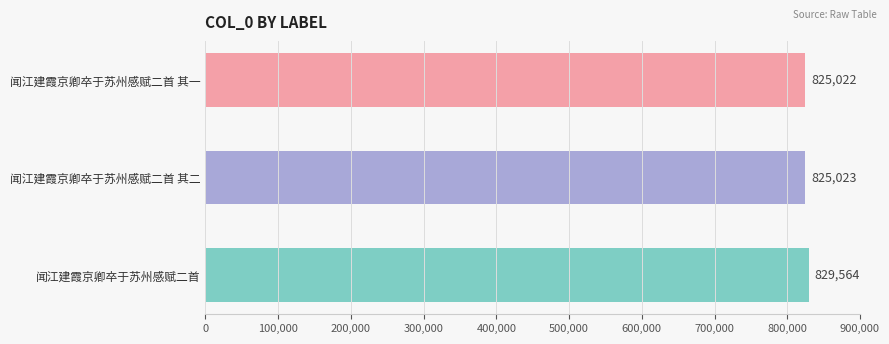

Count the number of categories in the chart.

3